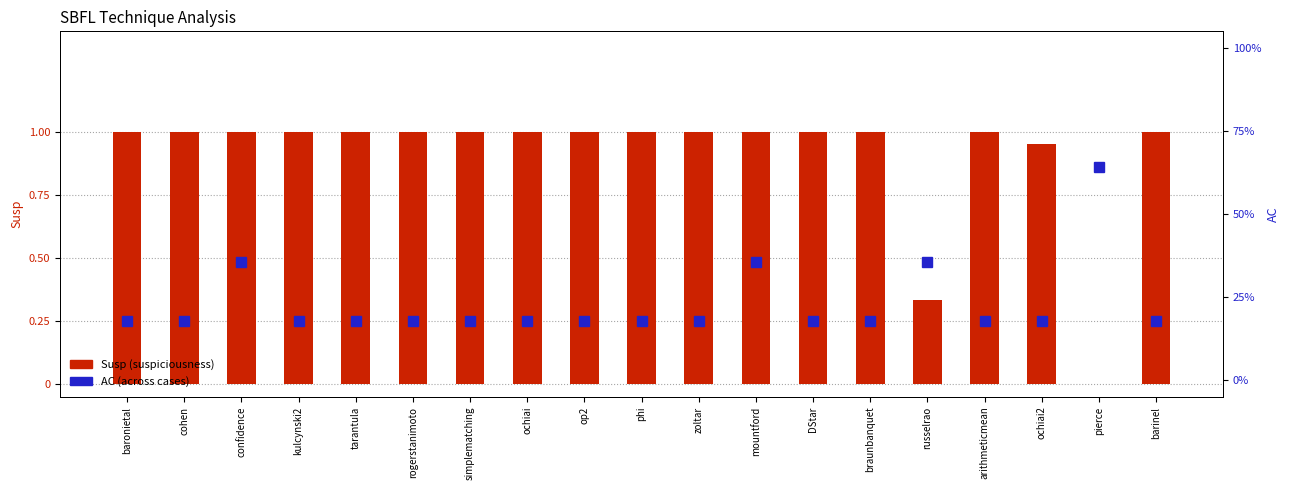

Between DStar and braunbanquet, which series saw the biggest shift?

Susp (suspiciousness)